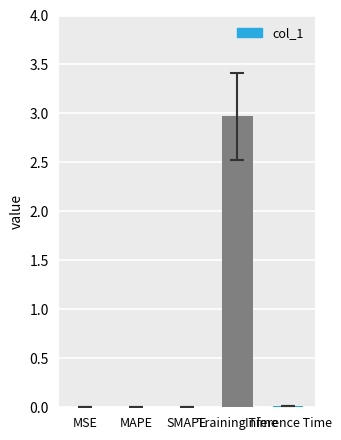

Which has a higher value, Training Time or SMAPE?

Training Time